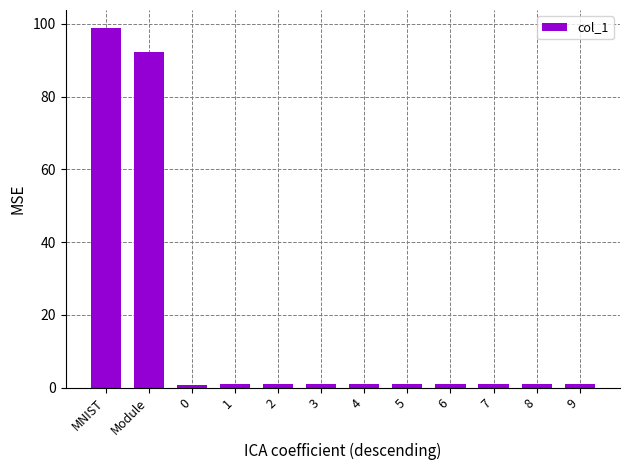

The chart shows a value of 0.9 at 0. True or false?

True